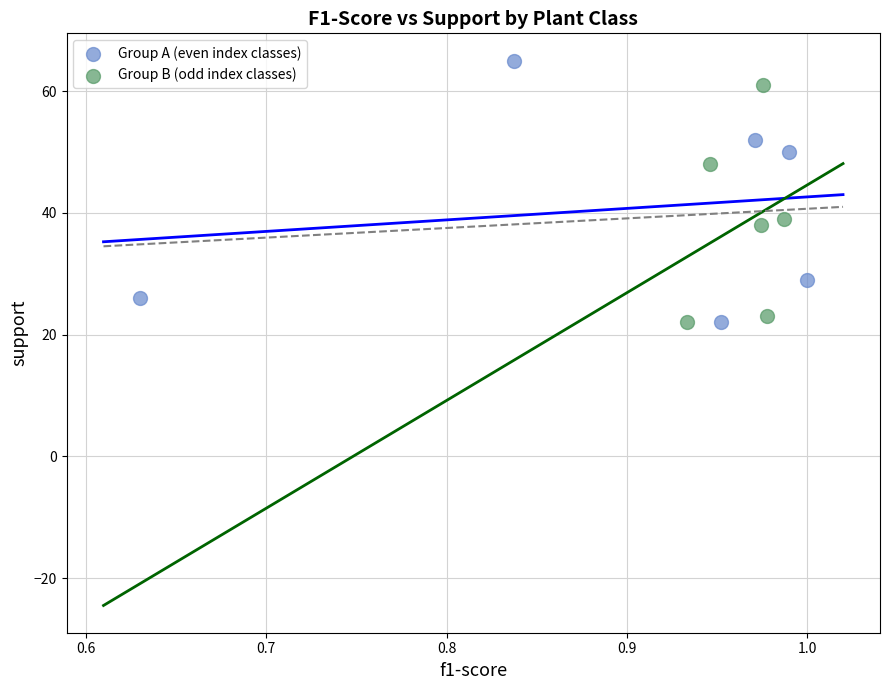

Which series contains the highest Y value?

Group A (even index classes)